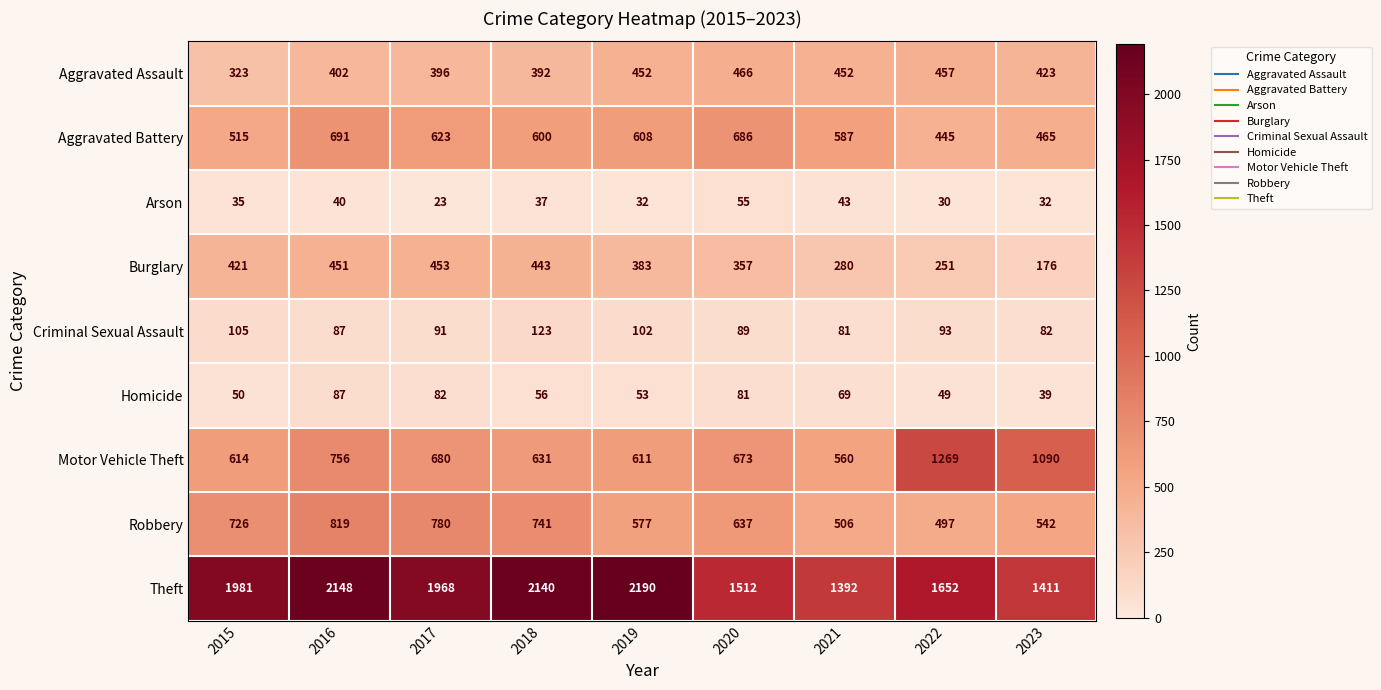

At which category is the sum across all series the highest?

2016